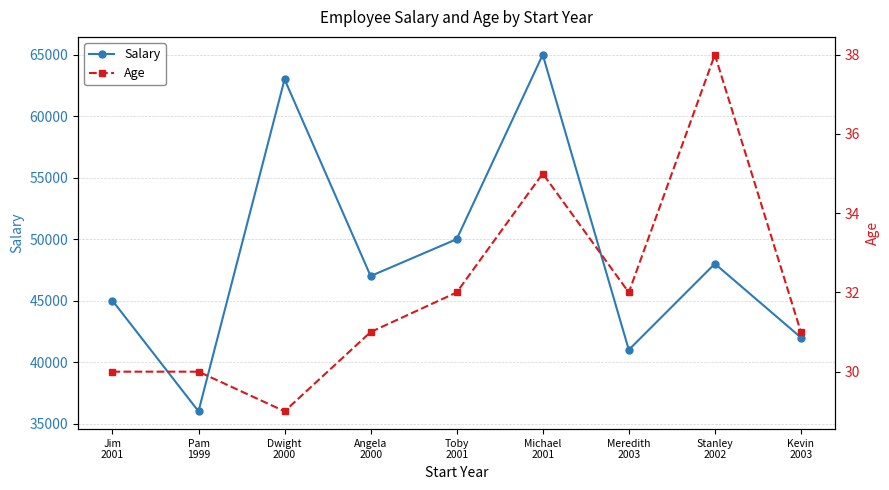

Which category has the highest value in the Age series?

Stanley
2002